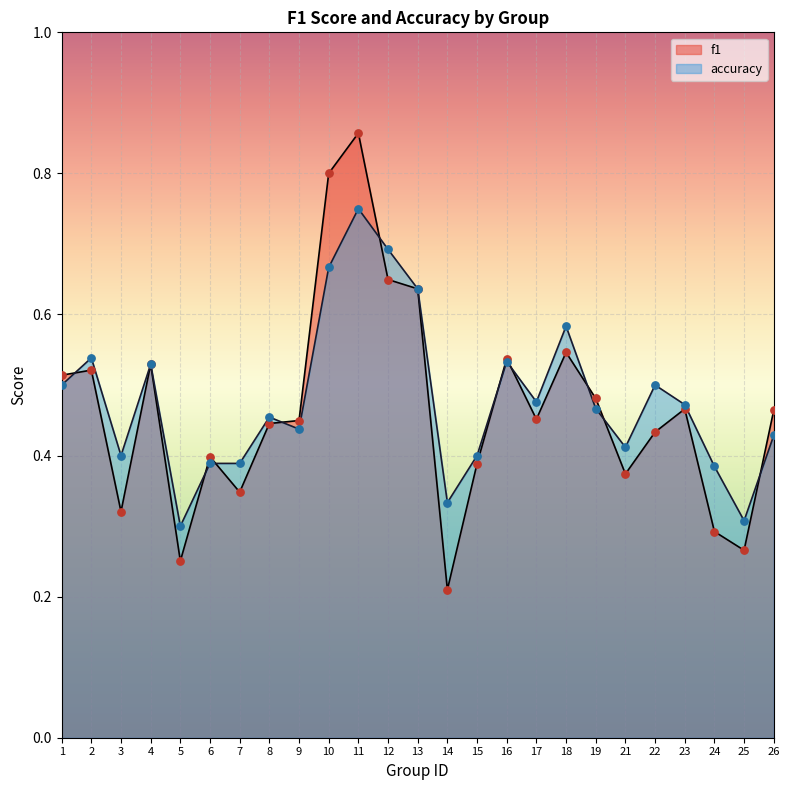

Is the value of f1 at 22 greater than the value of accuracy at 13?

No